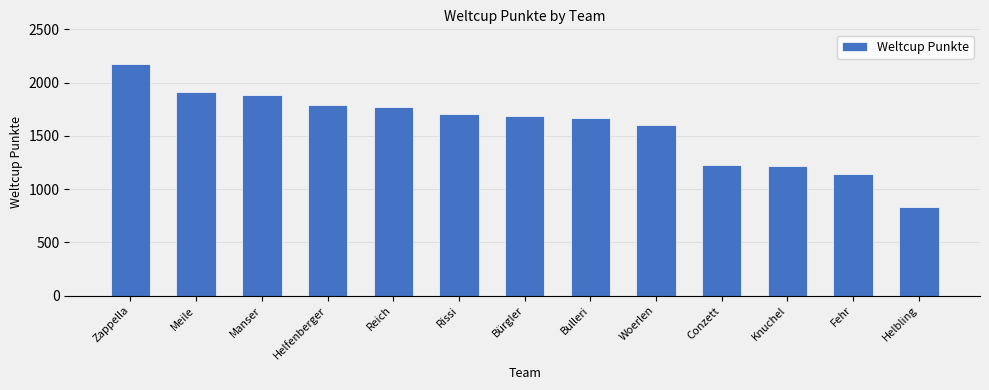

At which label is the value closest to 1503?

Woerlen